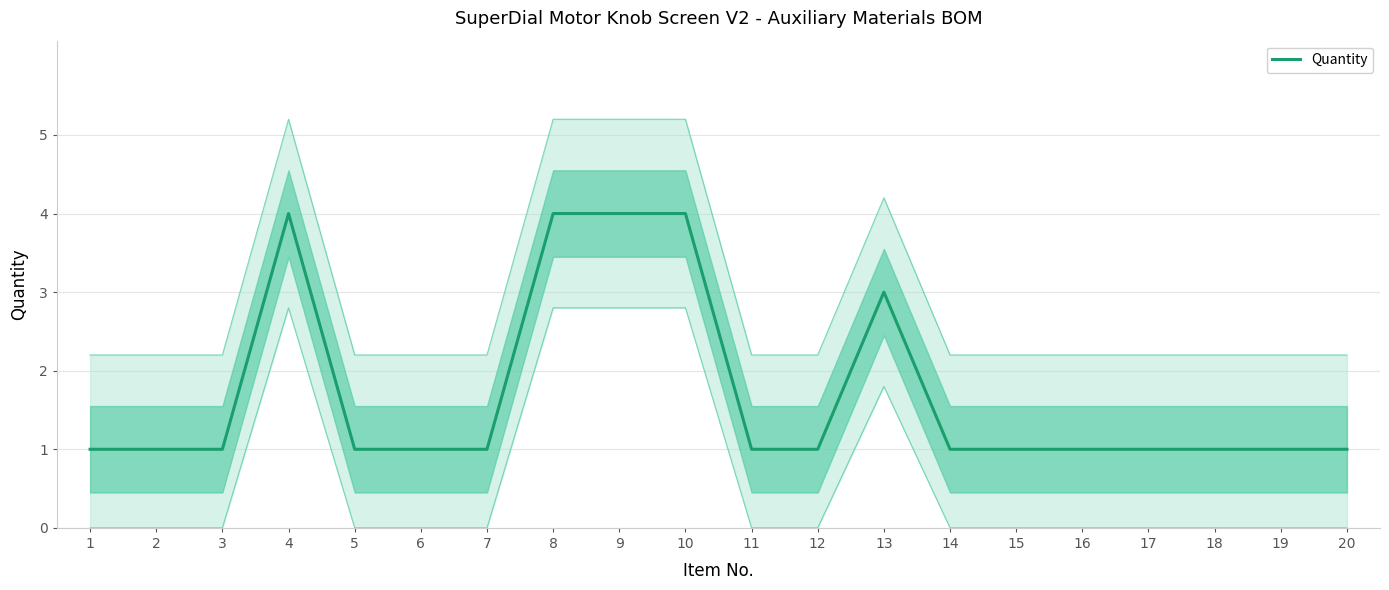

Is it true that the value at 8 is 4?

True